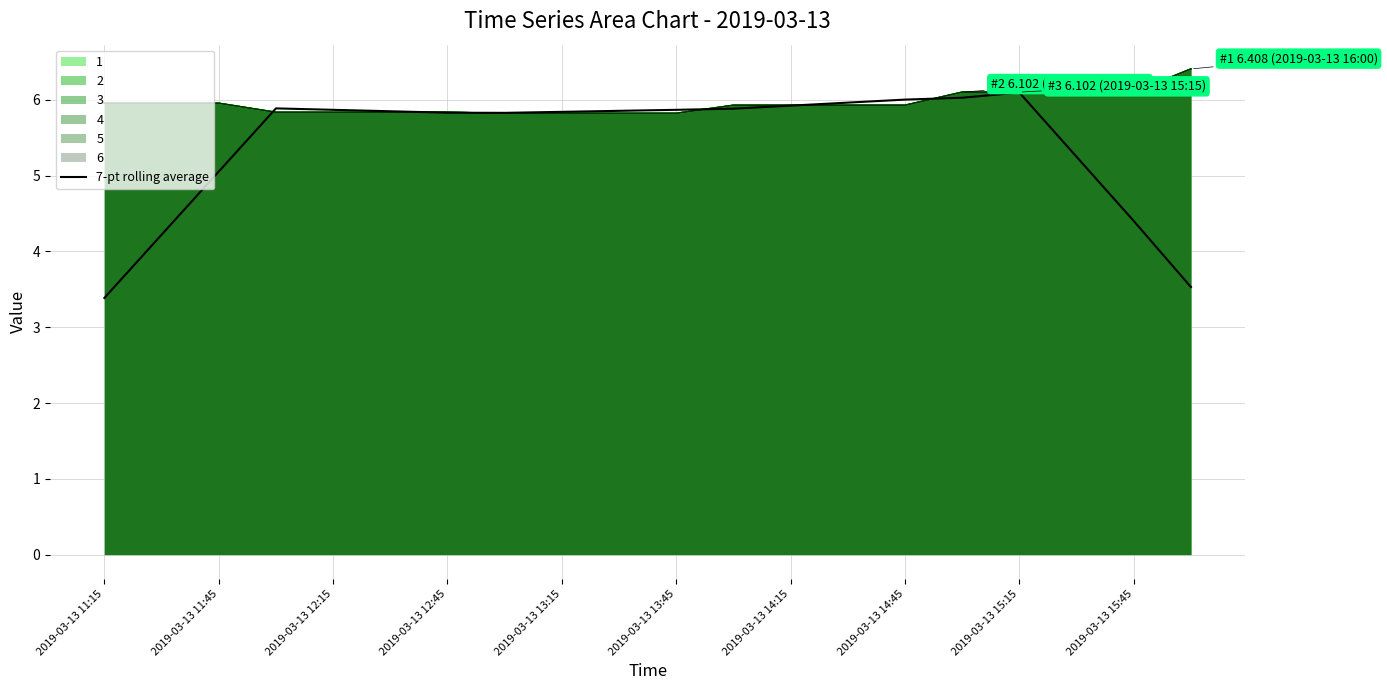

True or false: the data shows 7.9 at 2019-03-13 13:45.

False